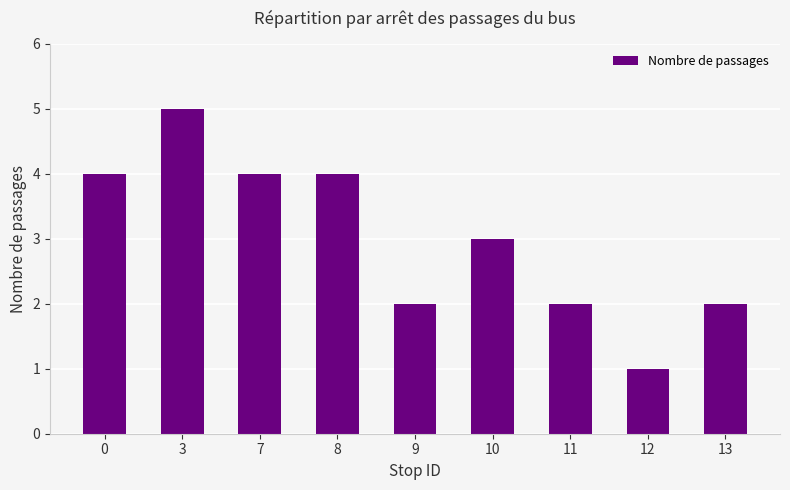

Which label corresponds to the largest value in the chart?

3